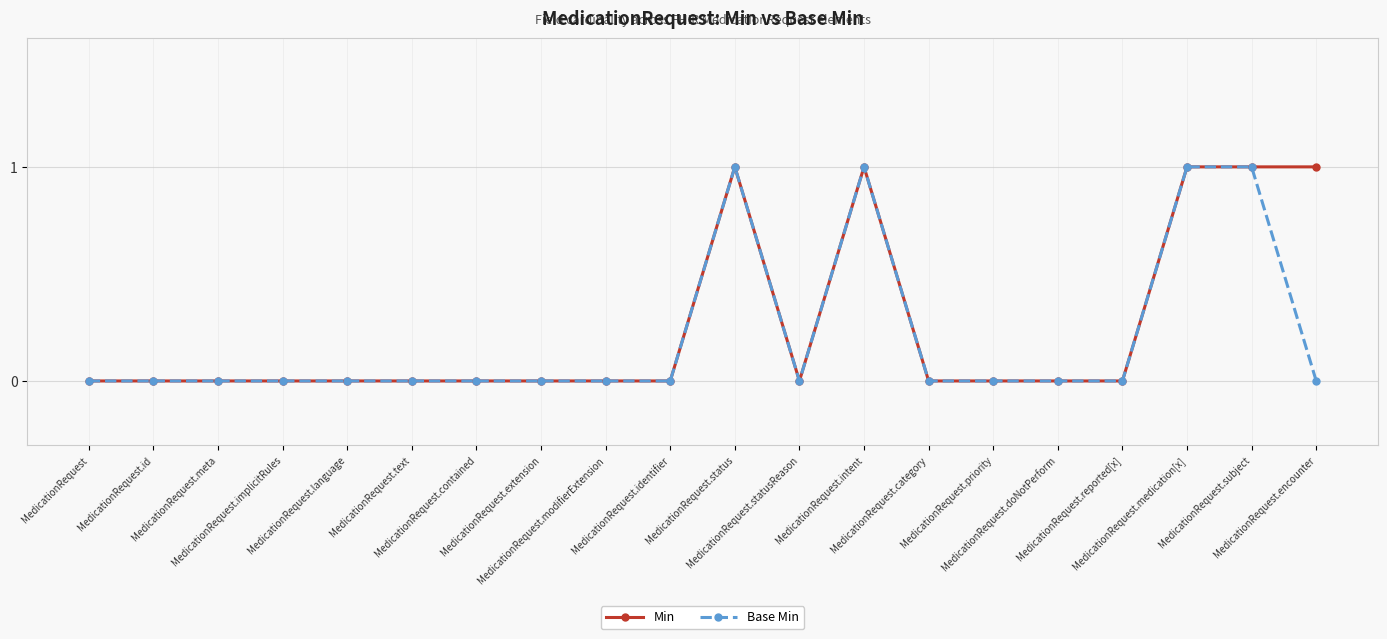

True or false: Base Min has more than 1 points higher than both neighbors.

True